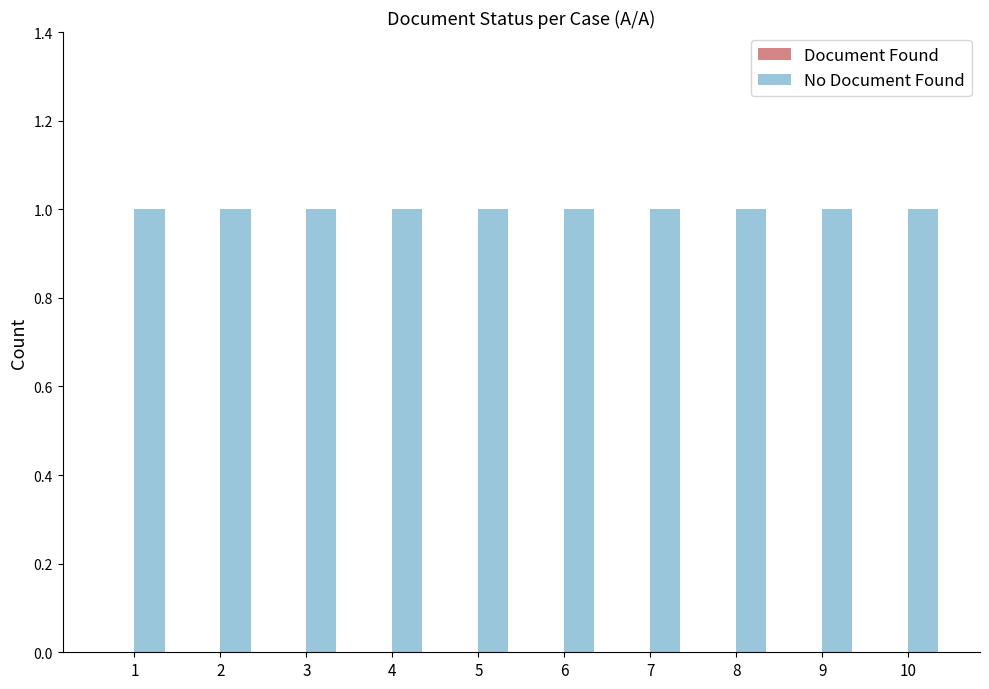

List the series in order of their overall mean, lowest first.

Document Found, No Document Found